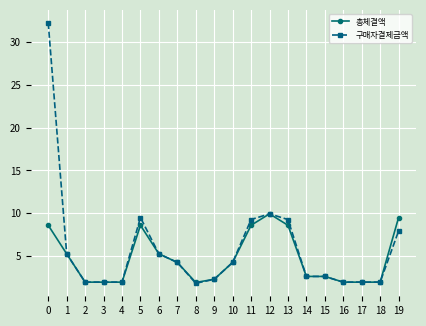

True or false: 구매자결제금액 has a value of 0.6 at 15.

False